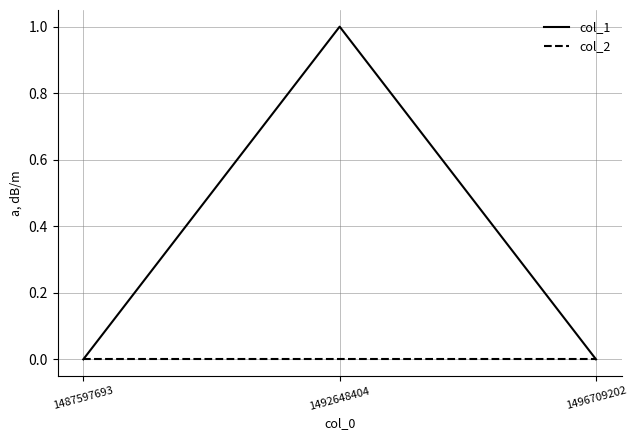

The col_1 series shows -1 at 1496709202. True or false?

False